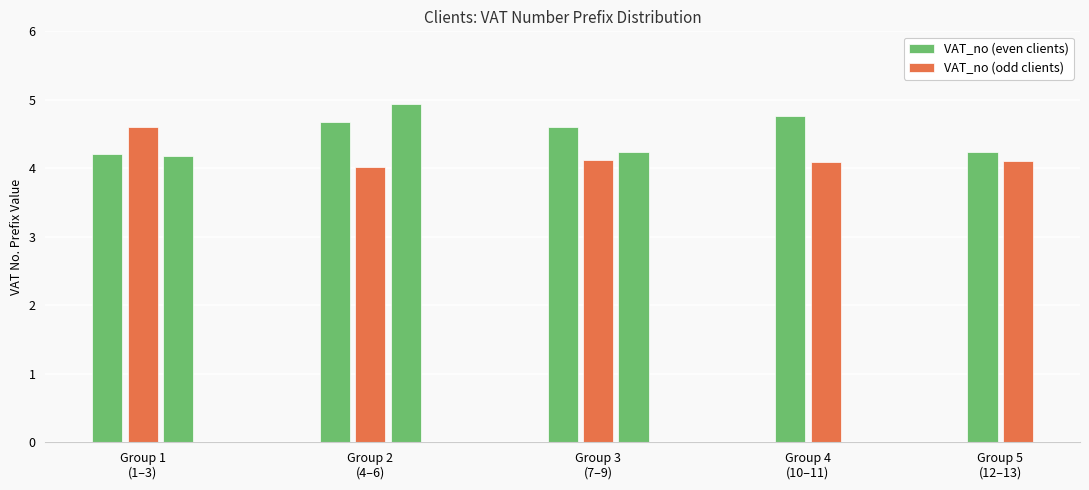

What is the average value?

4.4